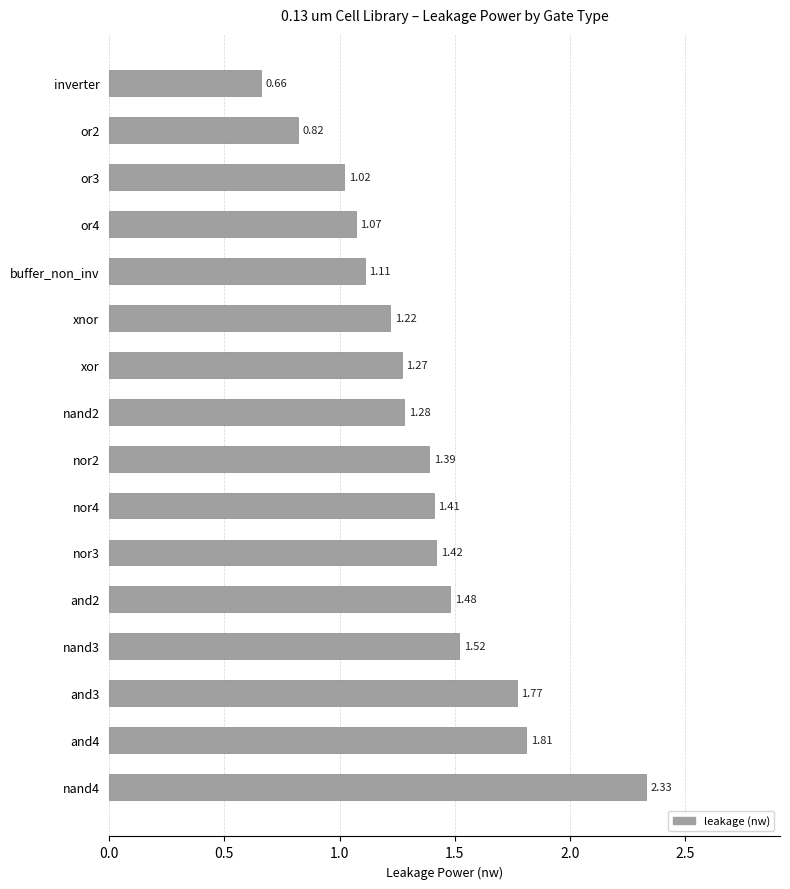

At which label is the value closest to 1?

or3